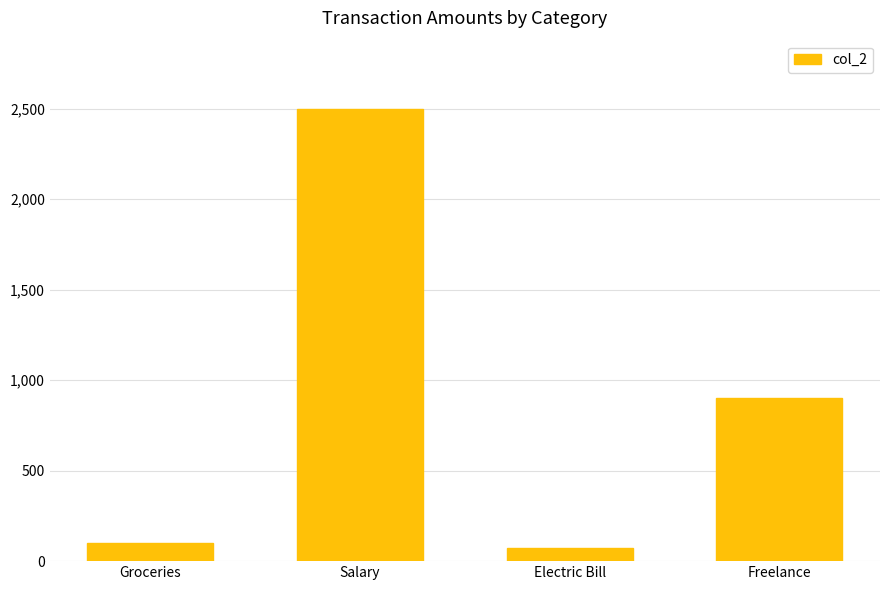

Which has a higher value, Groceries or Salary?

Salary